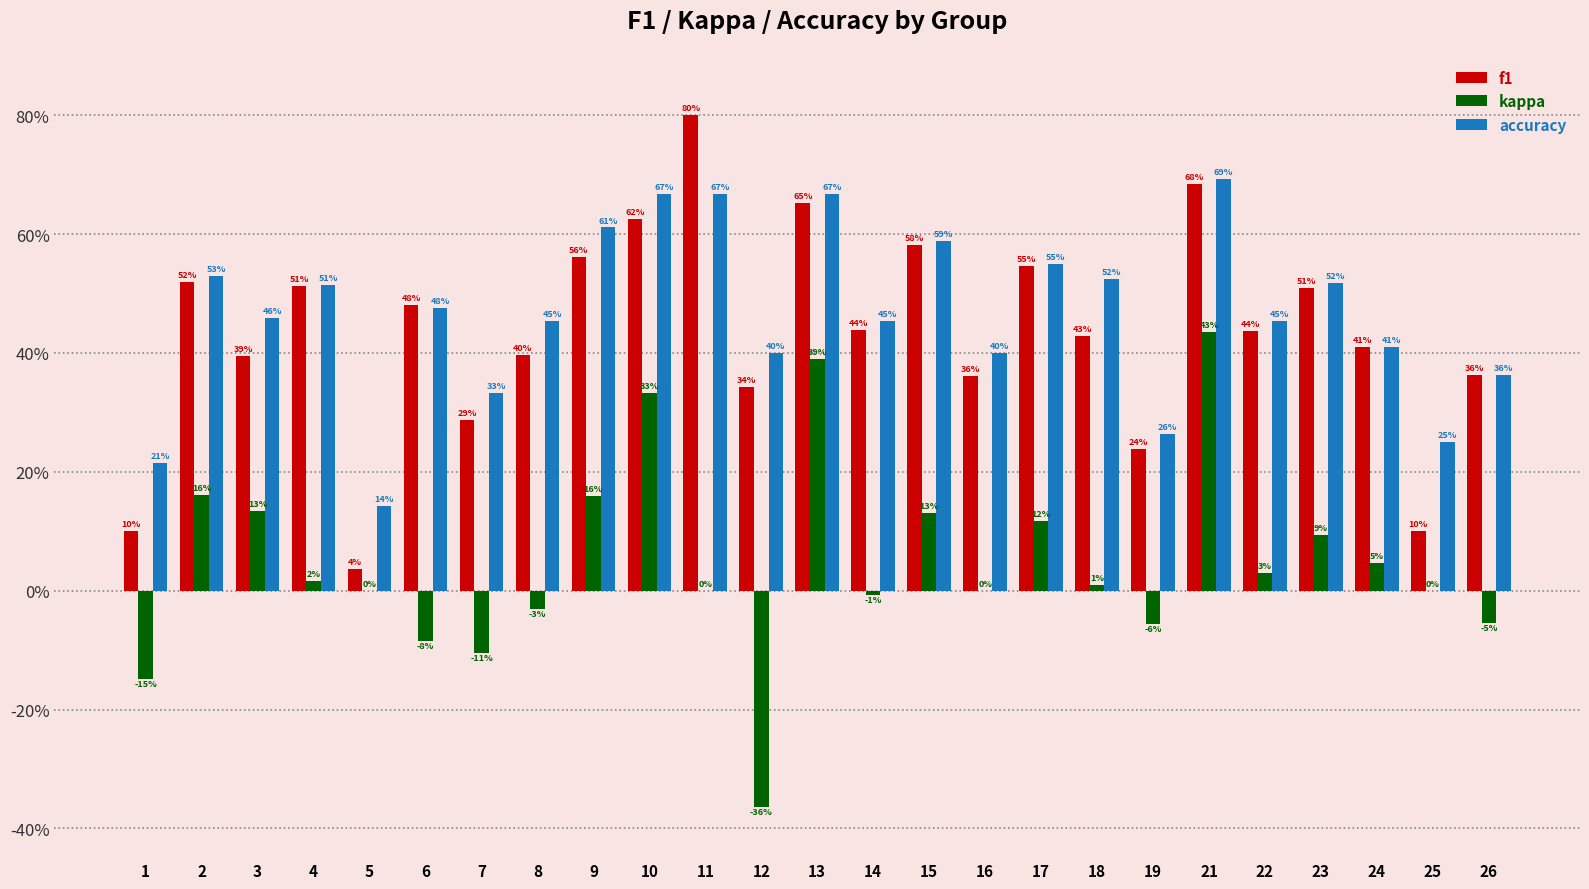

The value of f1 at 15 is 0.3. True or false?

False